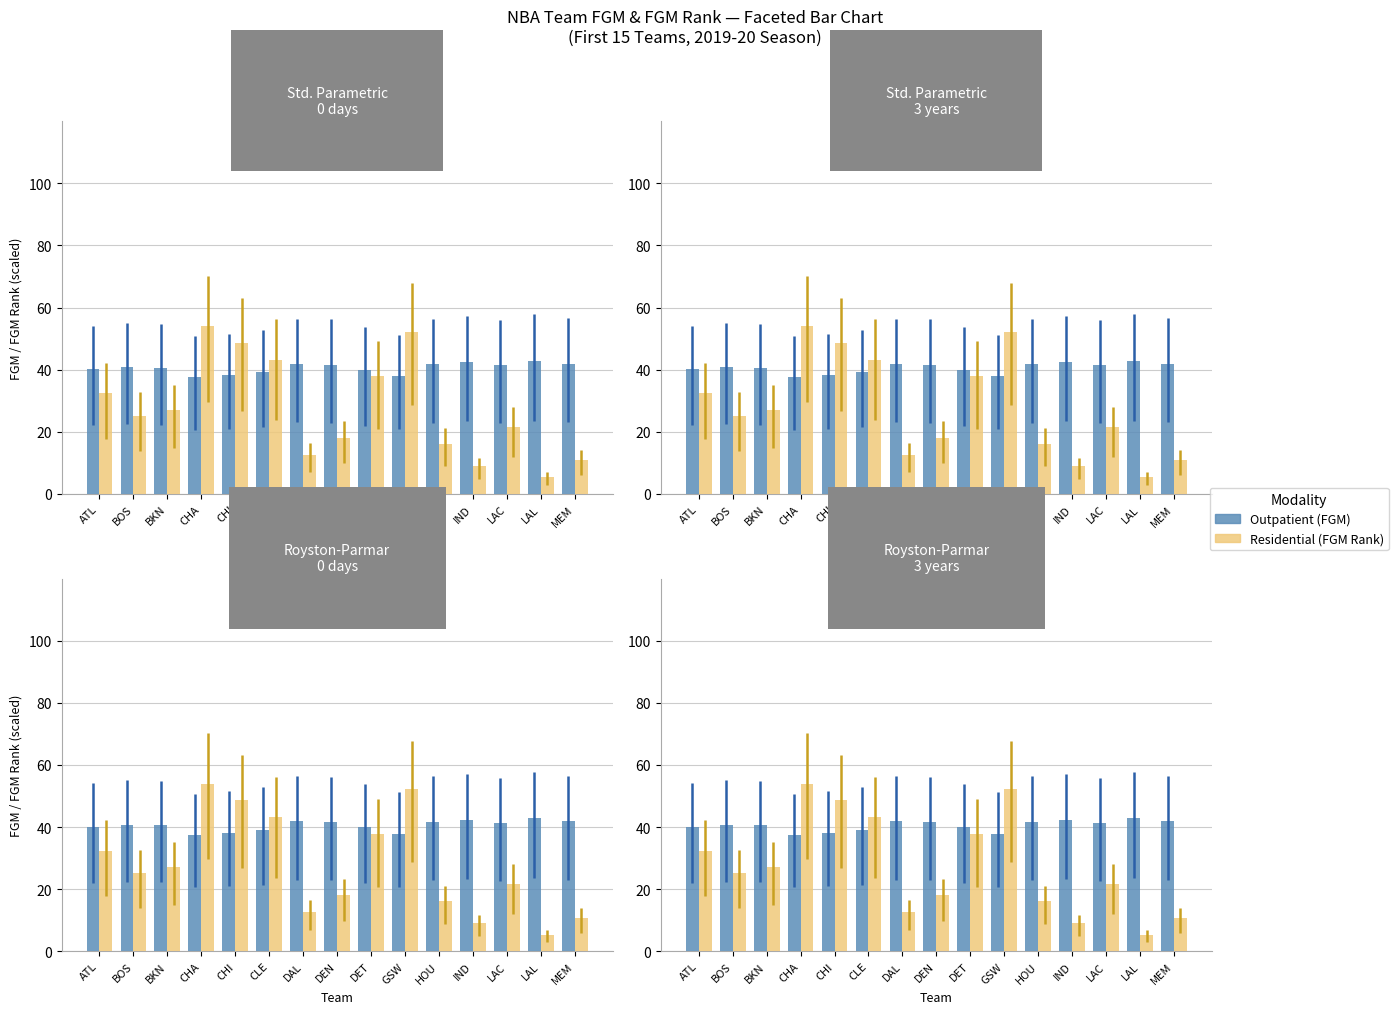

Where does the FGM Rank × 1.8 (Residential) series first go above 25?

ATL